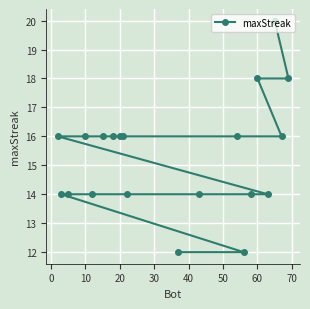

Is it true that the value at 60 is 18?

True